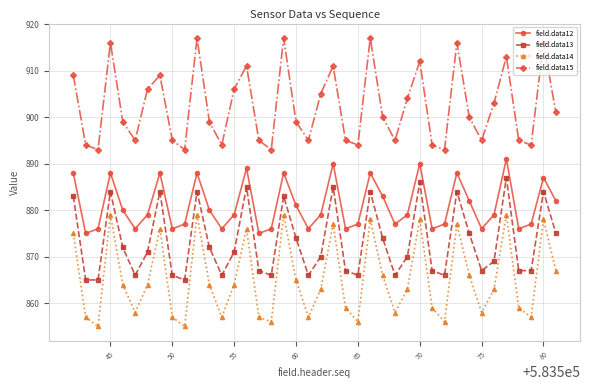

How many values in the field.data13 series are below 871?

20